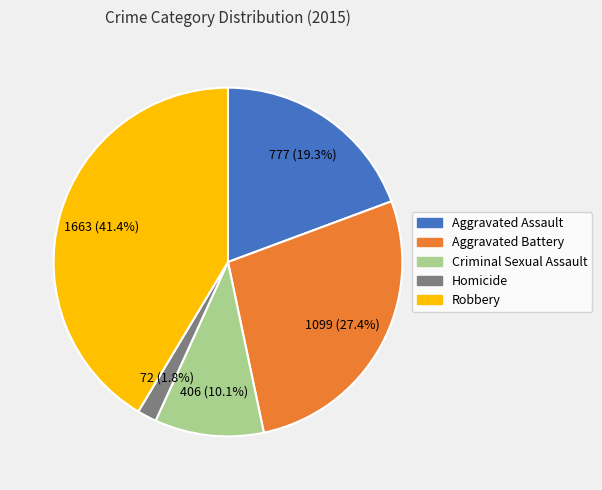

Do Criminal Sexual Assault and Homicide together represent more than half of the pie?

No